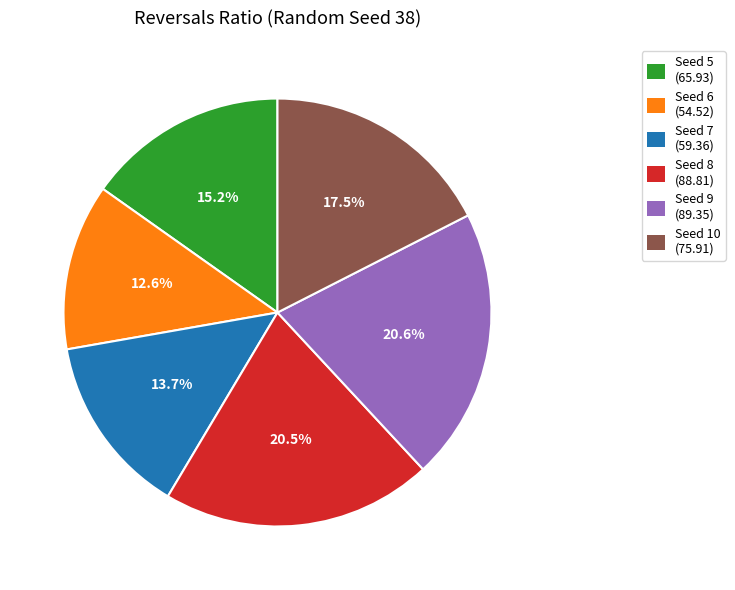

Does any single category account for the majority?

No